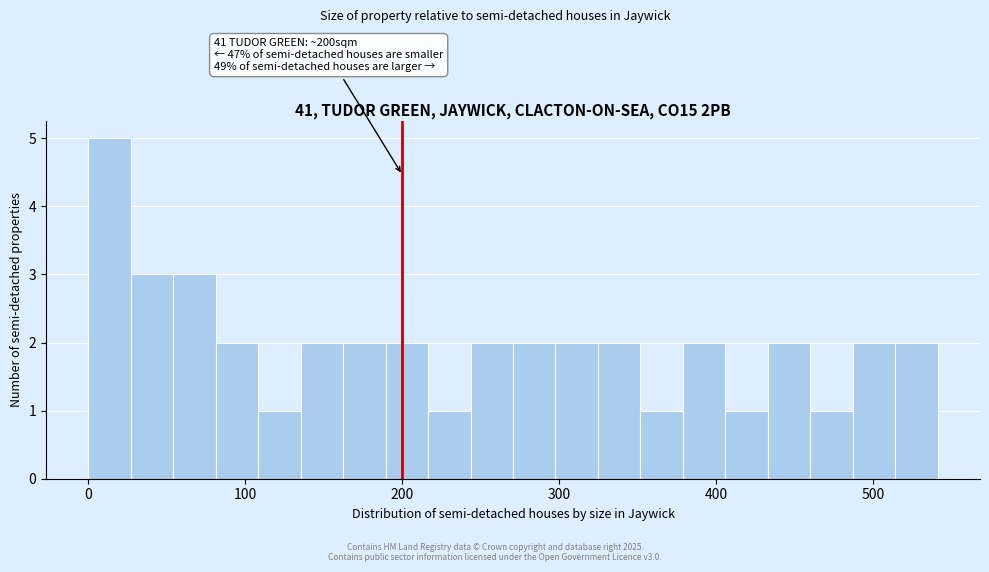

Around what value on the x-axis is the tallest bar? Give the approximate position of its centre, as read against the axis.

10